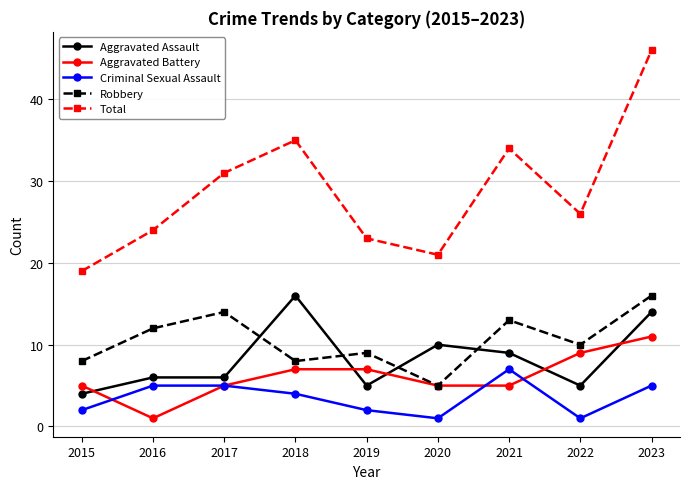

How many distinct data groups are displayed?

5